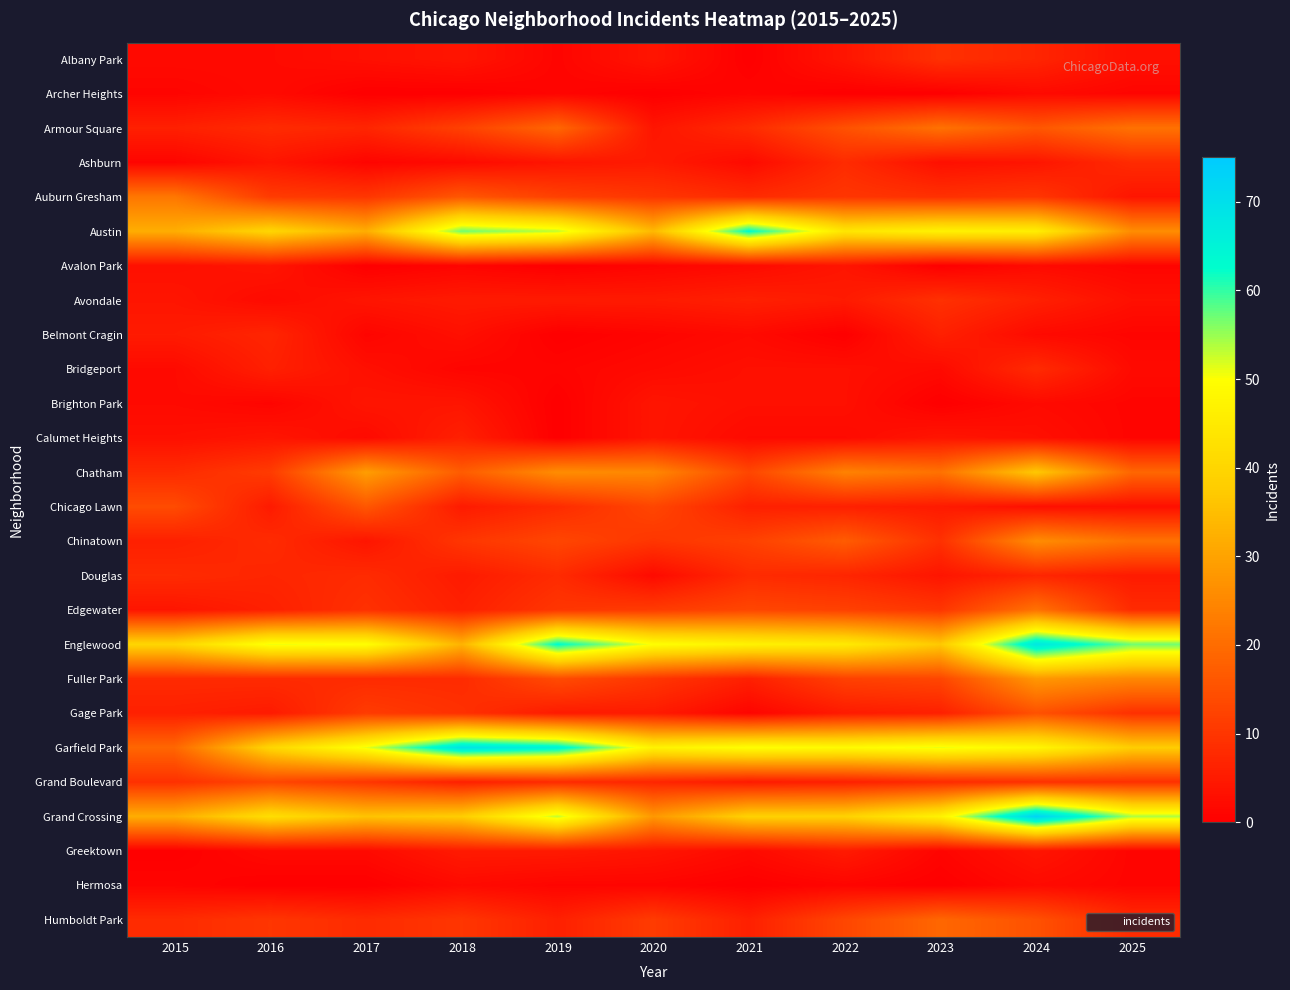

At which category is the sum across all series the highest?

2024